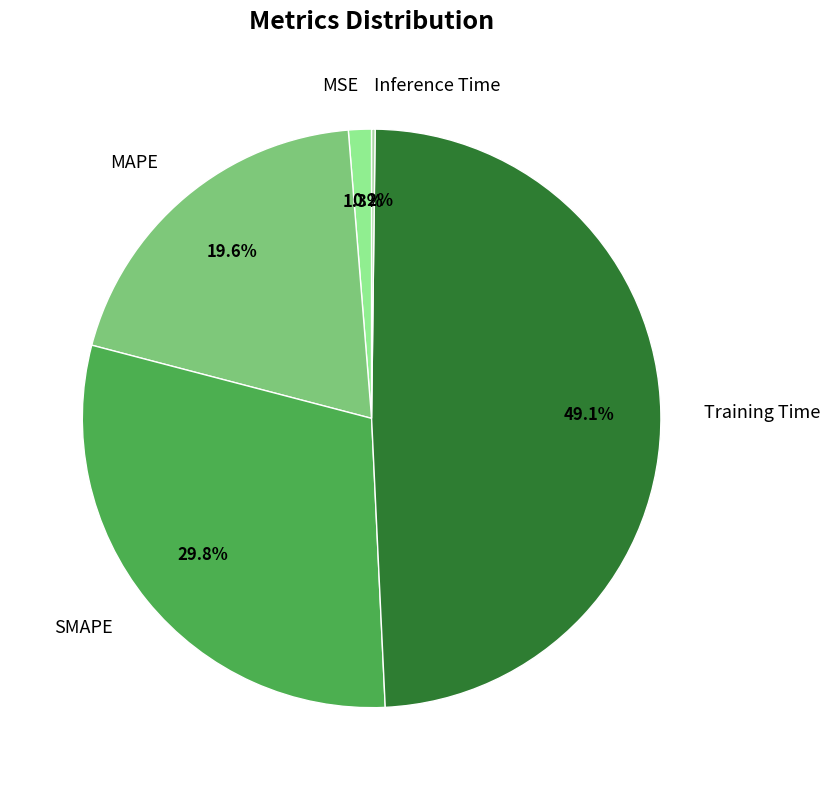

To the nearest percent, what is the combined percentage of Training Time and MAPE?

69%